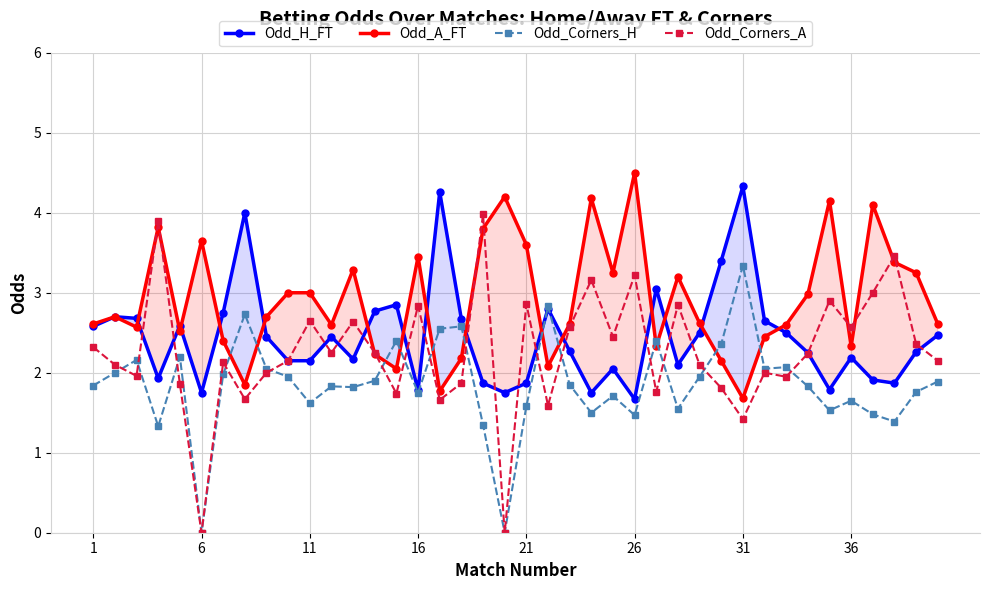

List the series in order of their overall mean, highest first.

Odd_A_FT, Odd_H_FT, Odd_Corners_A, Odd_Corners_H